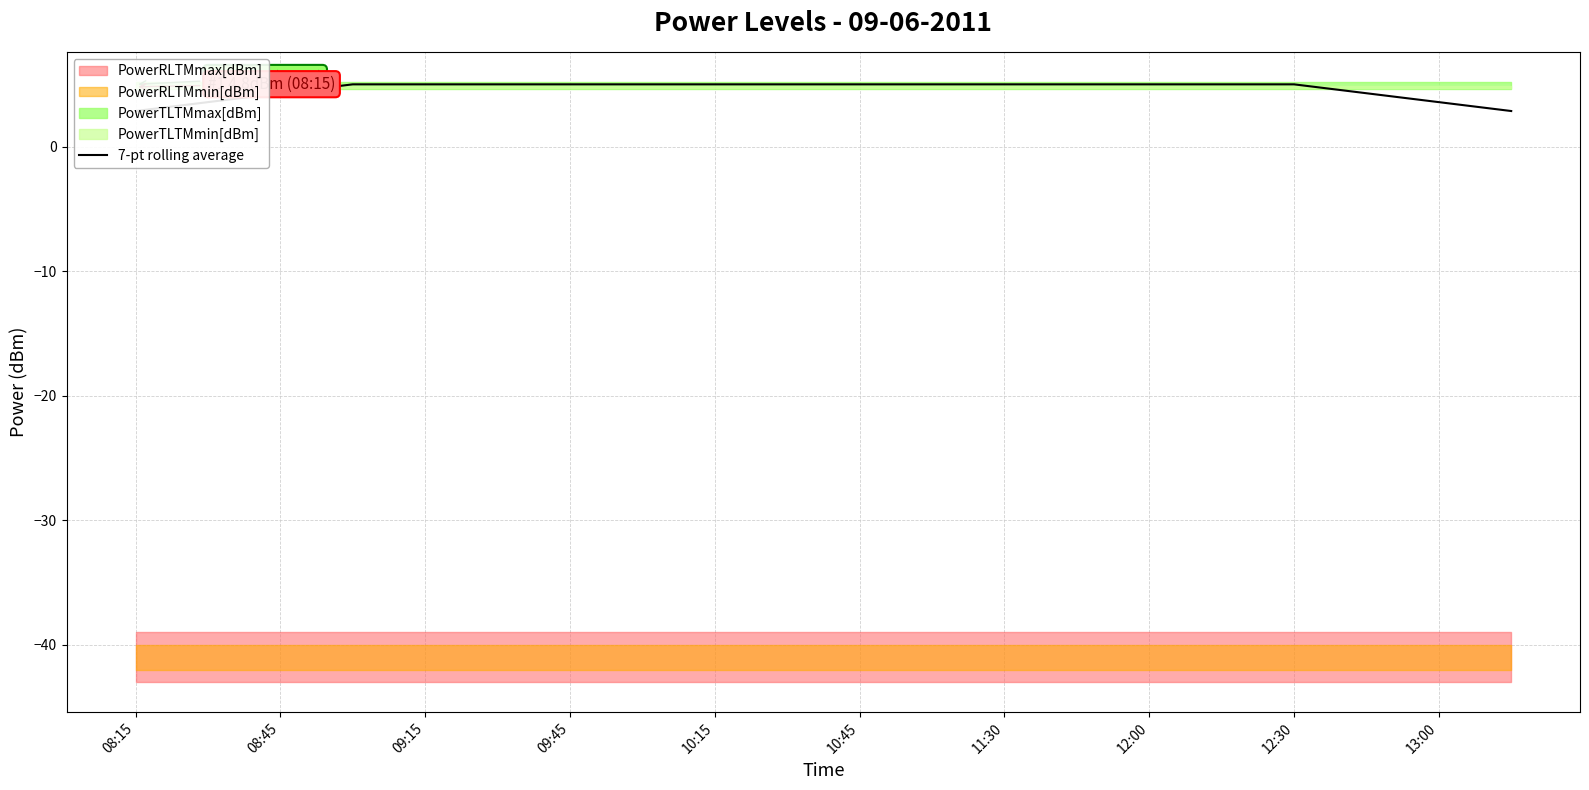

Reading left to right, transcribe all the data shown in this chart.

2.9	3.6	4.3	5.0	5.0	5.0	5.0	5.0	5.0	5.0	5.0	5.0	5.0	5.0	5.0	5.0	5.0	4.3	3.6	2.9